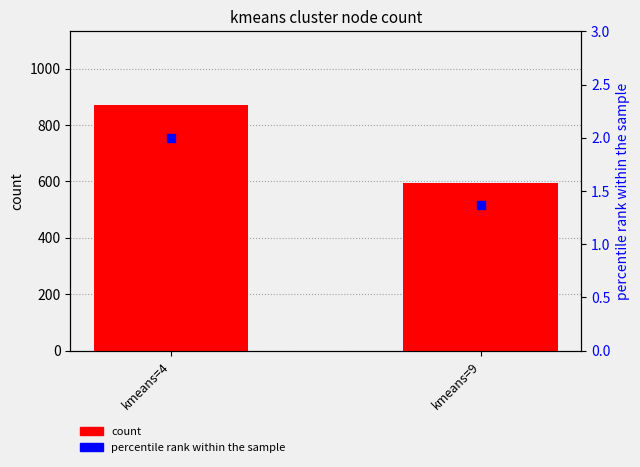

Which series contains the highest Y value?

count